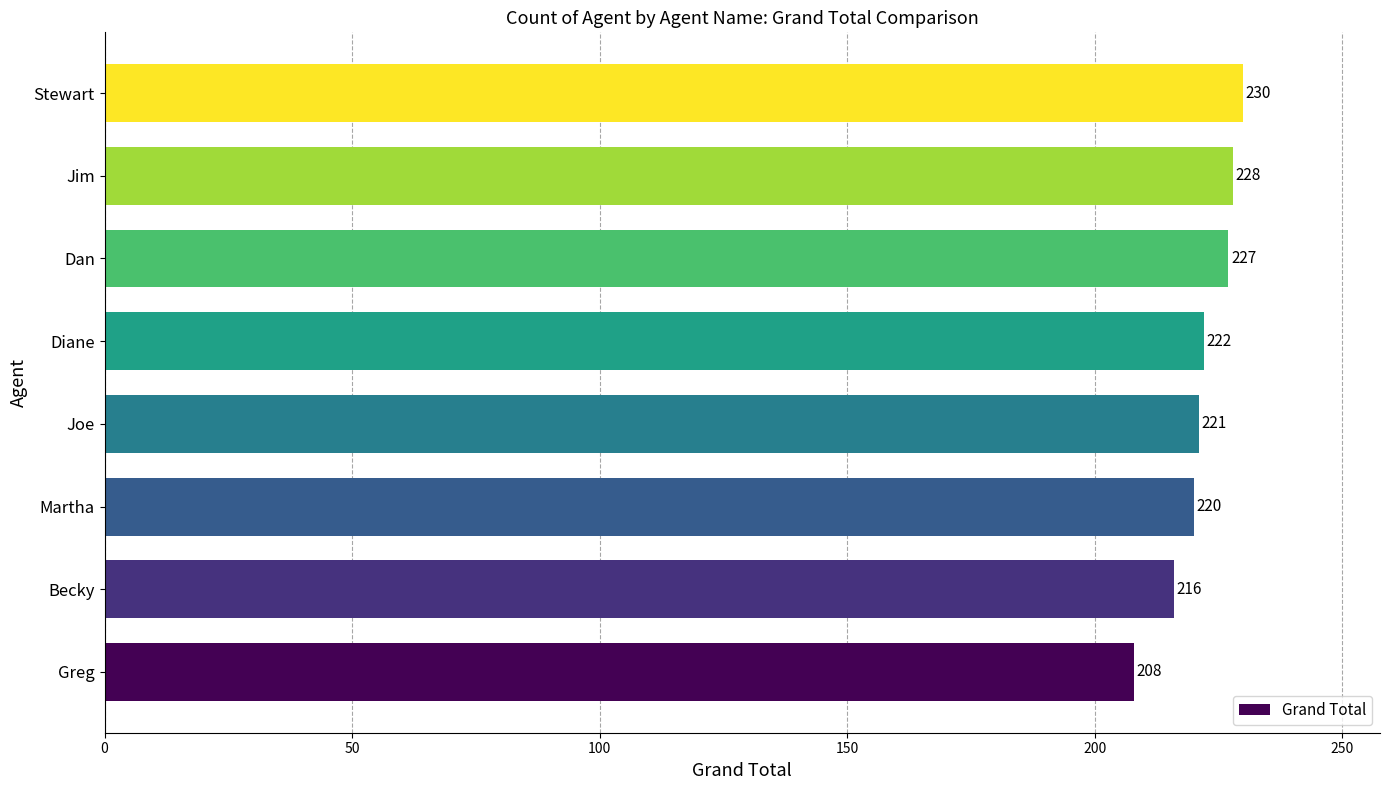

True or false: the data shows 208 at Greg.

True